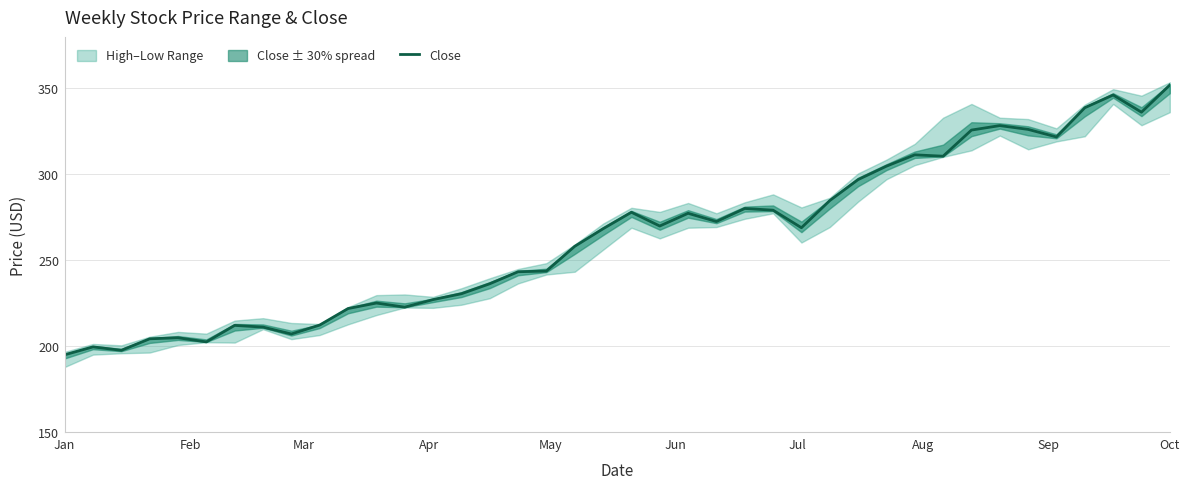

Is this an area chart (filled region under the line)?

No